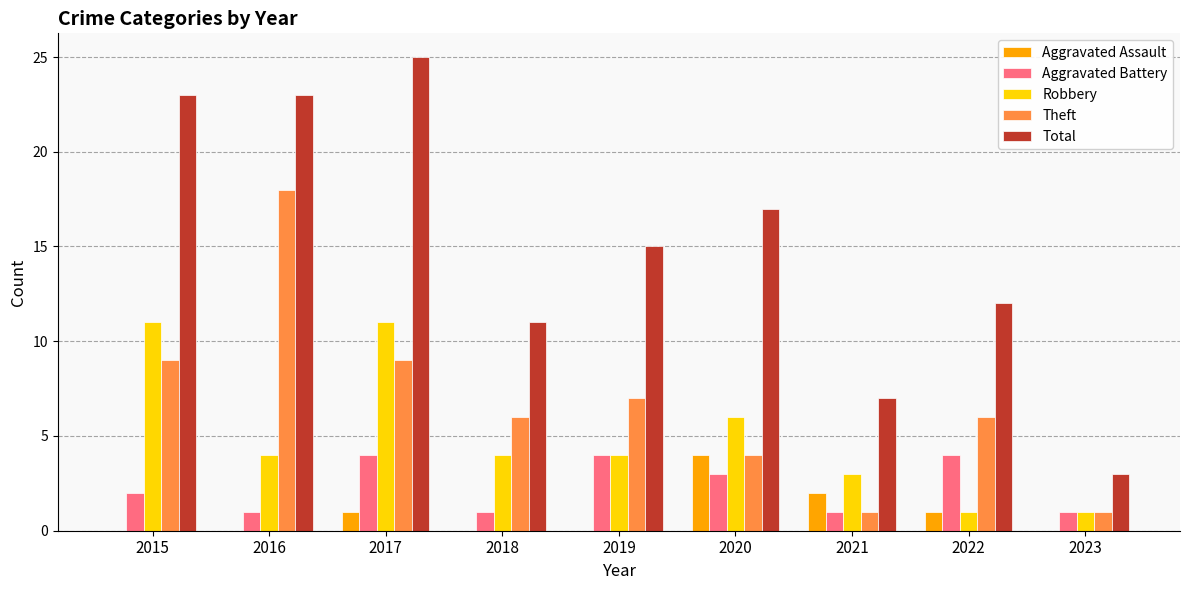

What is the sum of the Total values at 2021 and 2019?

22